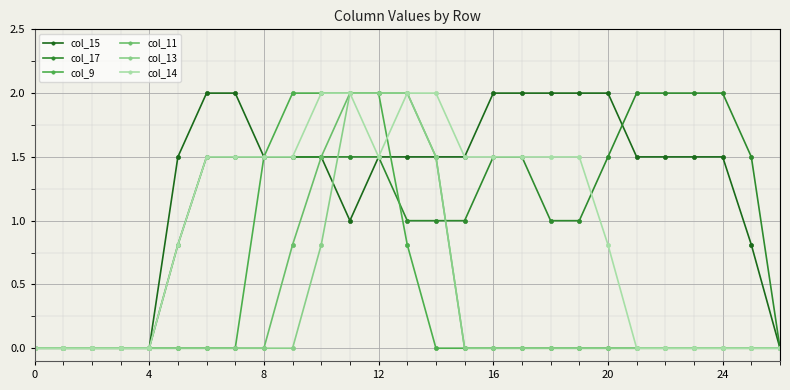

Reading left to right, what are all the values shown in this chart?

col_15: 0.0	0.0	0.0	0.0	0.0	1.5	2.0	2.0	1.5	1.5	1.5	1.0	1.5	1.5	1.5	1.5	2.0	2.0	2.0	2.0	2.0	1.5	1.5	1.5	1.5	0.8	0.0
col_17: 0.0	0.0	0.0	0.0	0.0	0.8	1.5	1.5	1.5	1.5	1.5	1.5	1.5	1.0	1.0	1.0	1.5	1.5	1.0	1.0	1.5	2.0	2.0	2.0	2.0	1.5	0.0
col_9: 0.0	0.0	0.0	0.0	0.0	0.0	0.0	0.0	1.5	2.0	2.0	2.0	2.0	0.8	0.0	0.0	0.0	0.0	0.0	0.0	0.0	0.0	0.0	0.0	0.0	0.0	0.0
col_11: 0.0	0.0	0.0	0.0	0.0	0.0	0.0	0.0	0.0	0.8	1.5	2.0	2.0	2.0	1.5	0.0	0.0	0.0	0.0	0.0	0.0	0.0	0.0	0.0	0.0	0.0	0.0
col_13: 0.0	0.0	0.0	0.0	0.0	0.0	0.0	0.0	0.0	0.0	0.8	2.0	2.0	2.0	1.5	0.0	0.0	0.0	0.0	0.0	0.0	0.0	0.0	0.0	0.0	0.0	0.0
col_14: 0.0	0.0	0.0	0.0	0.0	0.8	1.5	1.5	1.5	1.5	2.0	2.0	1.5	2.0	2.0	1.5	1.5	1.5	1.5	1.5	0.8	0.0	0.0	0.0	0.0	0.0	0.0